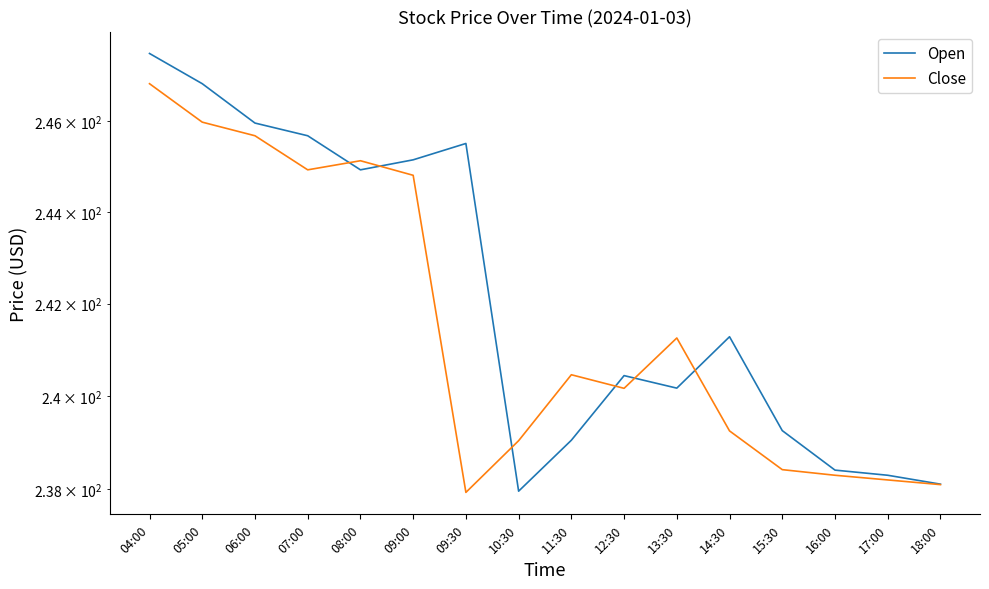

Which series has the largest total across all categories?

Open